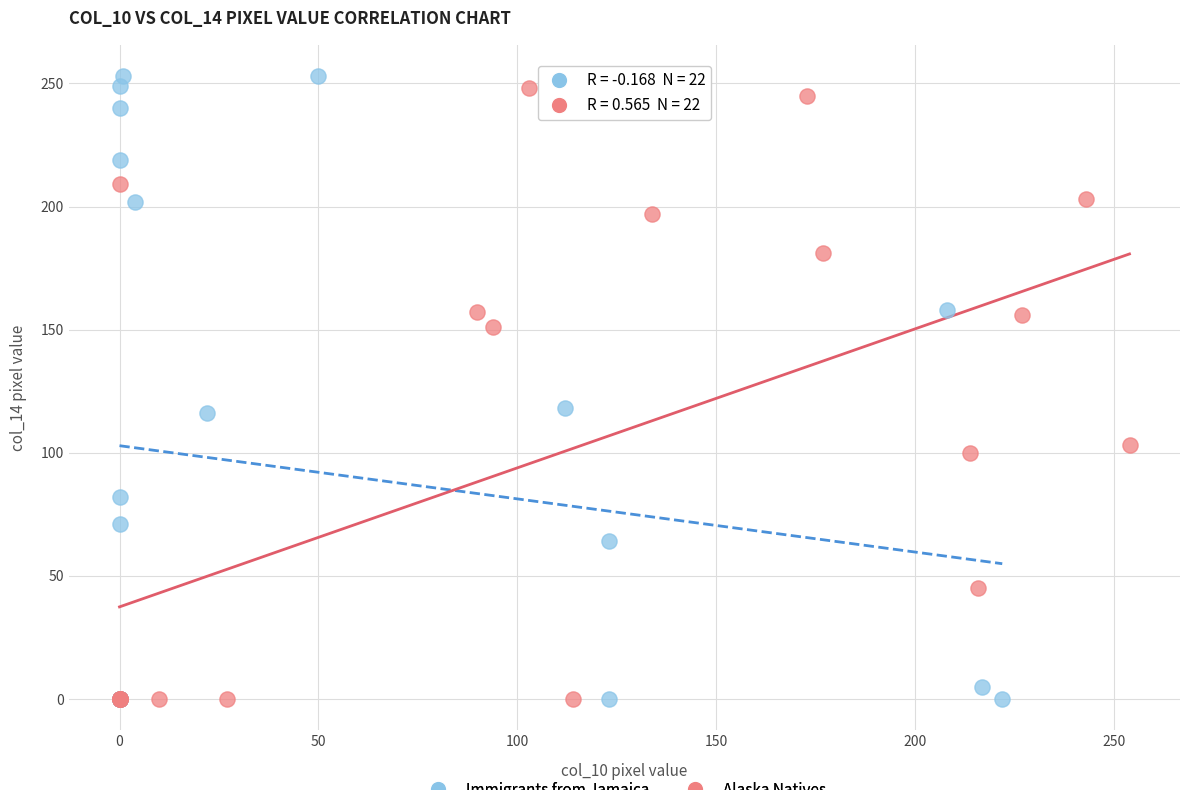

Which series has the widest spread of Y values?

Immigrants from Jamaica